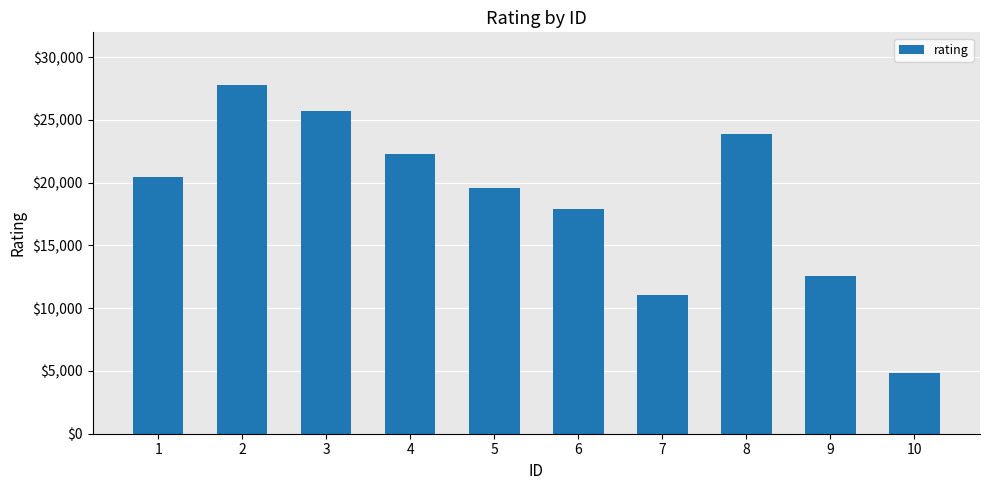

Reading left to right, extract all data points from this chart.

20452	27809	25719	22270	19542	17908	11049	23896	12528	4869